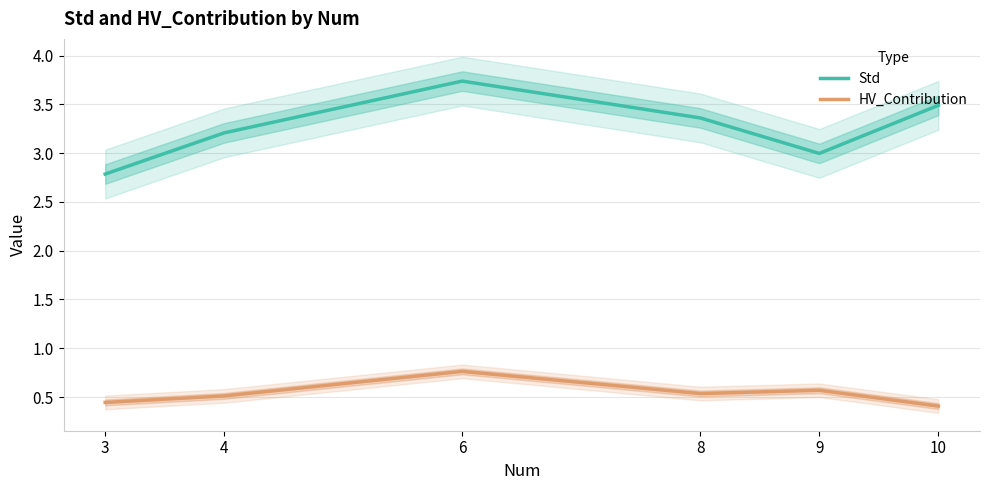

List the series in order of their peak value, highest first.

Std, HV_Contribution